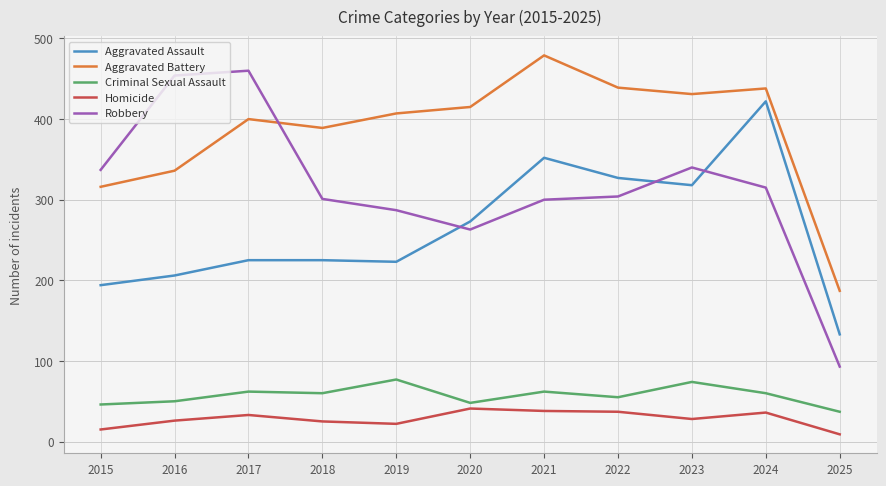

In Homicide, how many points are lower than both neighbors (excluding endpoints)?

2